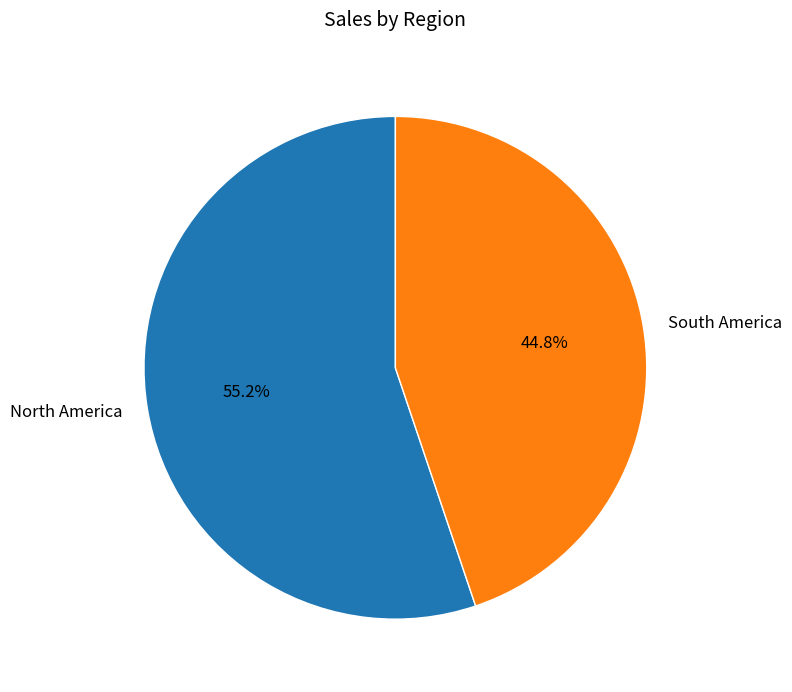

Is there any slice that represents more than half of the pie?

Yes